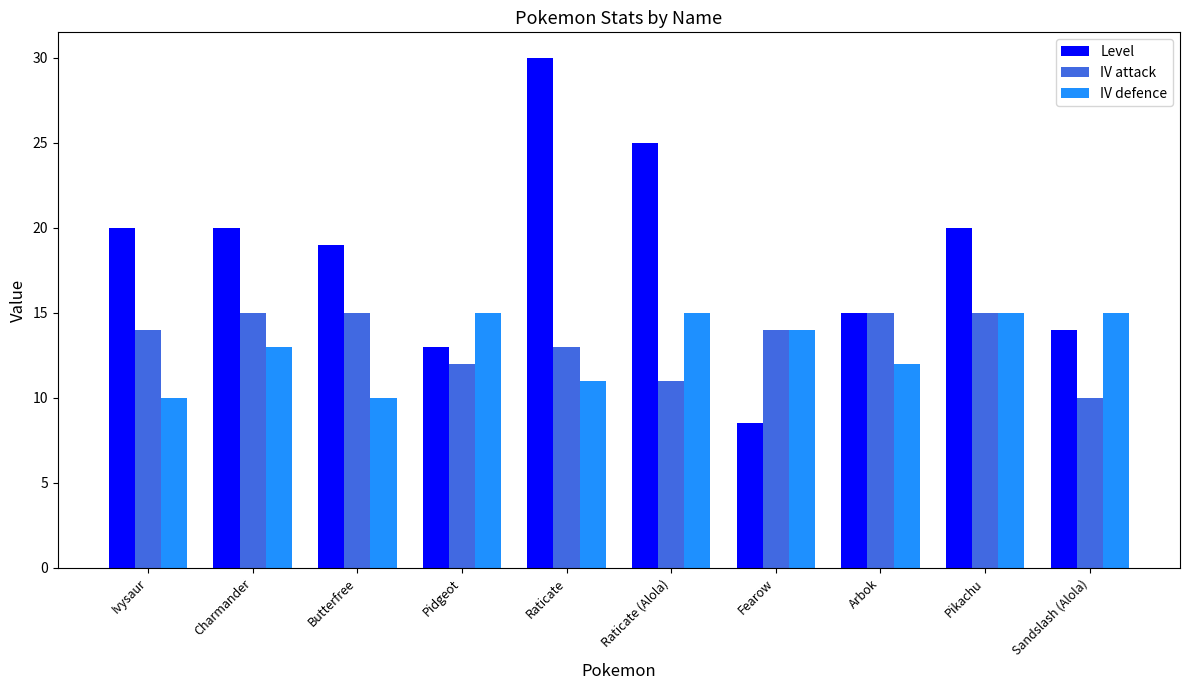

How many data points in IV defence are less than 14?

5